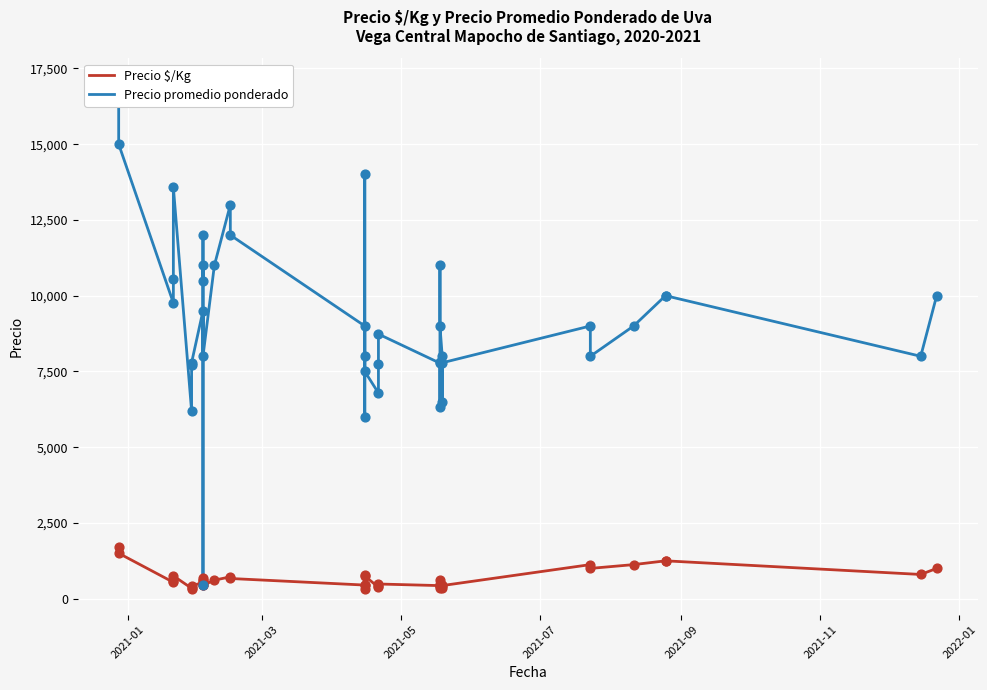

Is the value of Precio promedio ponderado at 27 greater than the value of Precio $/Kg at 33?

Yes